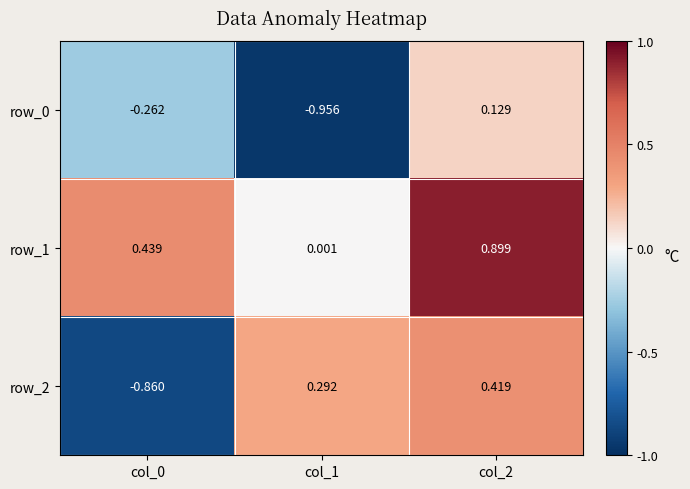

How many values in the row_2 series exceed 0?

2